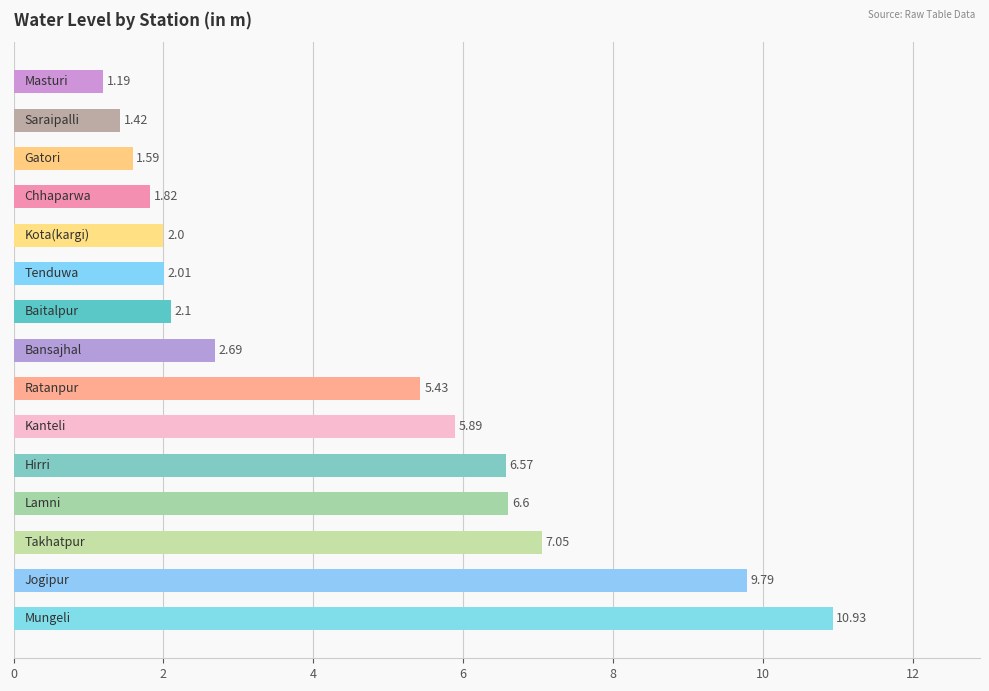

What is the average value?

4.5